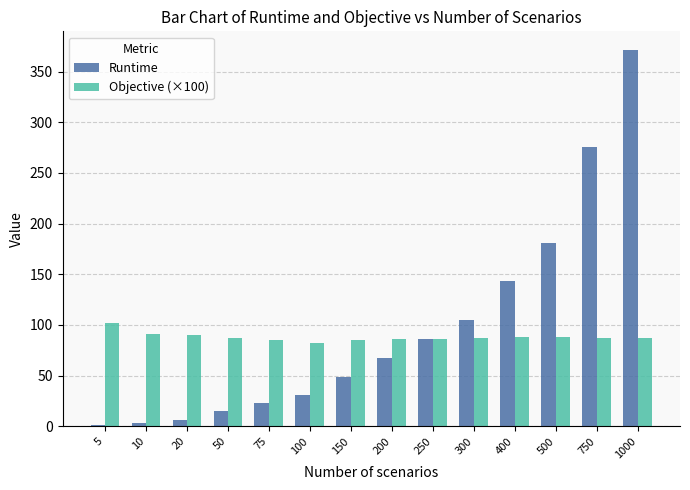

How many groups of bars are there?

14